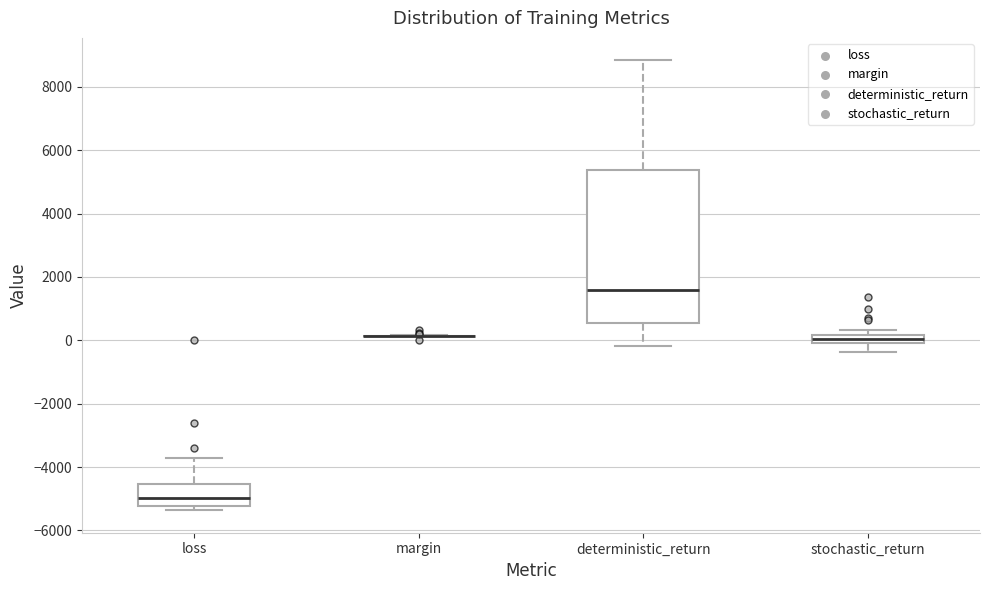

Comparing the boxes themselves (not the whiskers), which one is the tallest?

deterministic_return